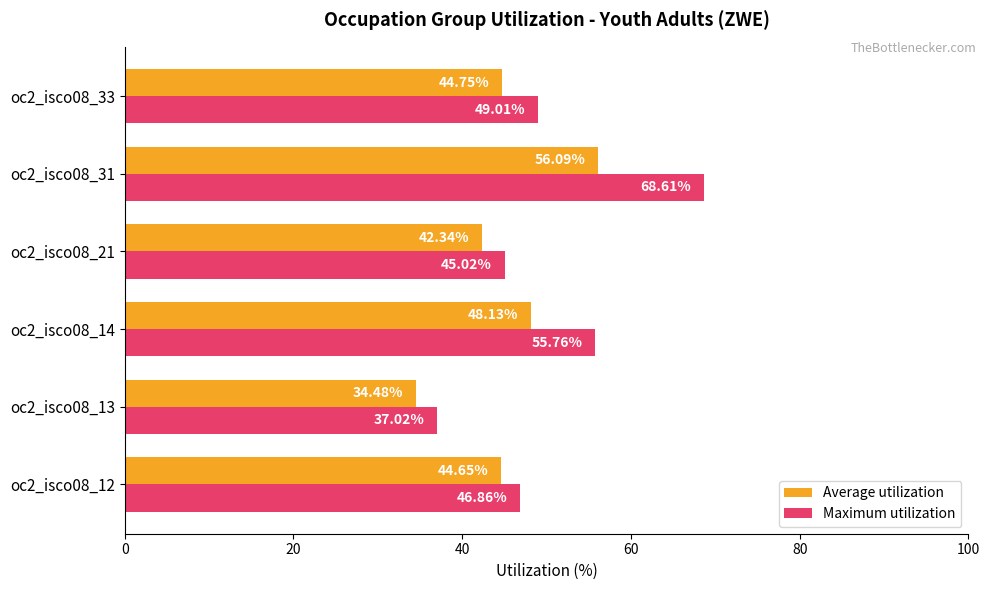

Which series has the largest total across all categories?

Maximum utilization